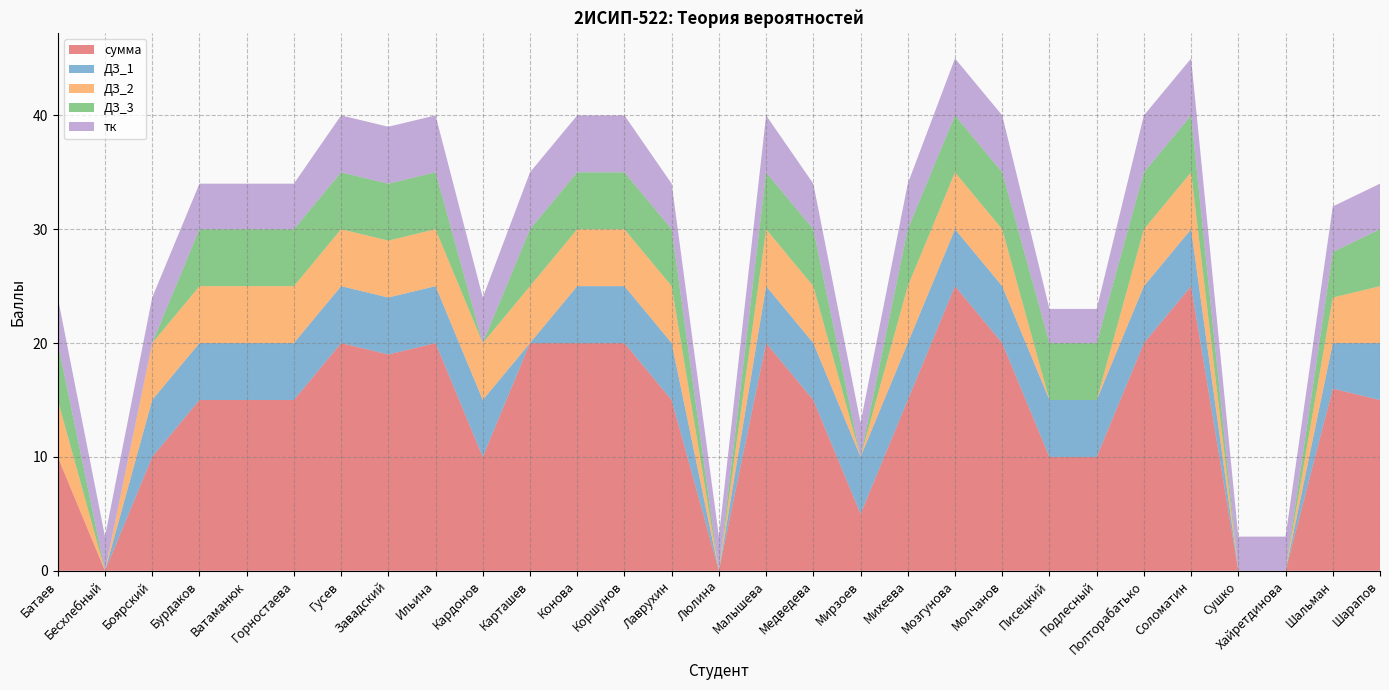

Reading left to right, list all the values displayed in this chart.

сумма: Батаев=10	Бесхлебный=0	Боярский=10	Бурдаков=15	Ватаманюк=15	Горностаева=15	Гусев=20	Завадский=19	Ильина=20	Кардонов=10	Карташев=20	Конова=20	Коршунов=20	Лаврухин=15	Люлина=0	Малышева=20	Медведева=15	Мирзоев=5	Михеева=15	Мозгунова=25	Молчанов=20	Писецкий=10	Подлесный=10	Полторабатько=20	Соломатин=25	Сушко=0	Хайретдинова=0	Шальман=16	Шарапов=15
ДЗ_1: Батаев=0	Бесхлебный=0	Боярский=5	Бурдаков=5	Ватаманюк=5	Горностаева=5	Гусев=5	Завадский=5	Ильина=5	Кардонов=5	Карташев=0	Конова=5	Коршунов=5	Лаврухин=5	Люлина=0	Малышева=5	Медведева=5	Мирзоев=5	Михеева=5	Мозгунова=5	Молчанов=5	Писецкий=5	Подлесный=5	Полторабатько=5	Соломатин=5	Сушко=0	Хайретдинова=0	Шальман=4	Шарапов=5
ДЗ_2: Батаев=5	Бесхлебный=0	Боярский=5	Бурдаков=5	Ватаманюк=5	Горностаева=5	Гусев=5	Завадский=5	Ильина=5	Кардонов=5	Карташев=5	Конова=5	Коршунов=5	Лаврухин=5	Люлина=0	Малышева=5	Медведева=5	Мирзоев=0	Михеева=5	Мозгунова=5	Молчанов=5	Писецкий=0	Подлесный=0	Полторабатько=5	Соломатин=5	Сушко=0	Хайретдинова=0	Шальман=4	Шарапов=5
ДЗ_3: Батаев=5	Бесхлебный=0	Боярский=0	Бурдаков=5	Ватаманюк=5	Горностаева=5	Гусев=5	Завадский=5	Ильина=5	Кардонов=0	Карташев=5	Конова=5	Коршунов=5	Лаврухин=5	Люлина=0	Малышева=5	Медведева=5	Мирзоев=0	Михеева=5	Мозгунова=5	Молчанов=5	Писецкий=5	Подлесный=5	Полторабатько=5	Соломатин=5	Сушко=0	Хайретдинова=0	Шальман=4	Шарапов=5
тк: Батаев=4	Бесхлебный=3	Боярский=4	Бурдаков=4	Ватаманюк=4	Горностаева=4	Гусев=5	Завадский=5	Ильина=5	Кардонов=4	Карташев=5	Конова=5	Коршунов=5	Лаврухин=4	Люлина=3	Малышева=5	Медведева=4	Мирзоев=3	Михеева=4	Мозгунова=5	Молчанов=5	Писецкий=3	Подлесный=3	Полторабатько=5	Соломатин=5	Сушко=3	Хайретдинова=3	Шальман=4	Шарапов=4